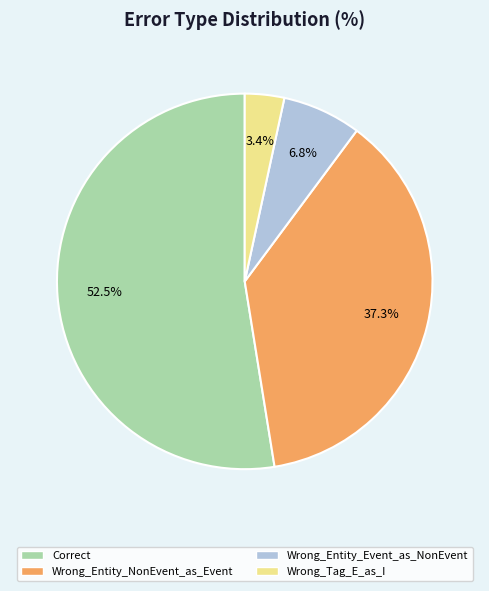

Count the number of slices in the pie.

4